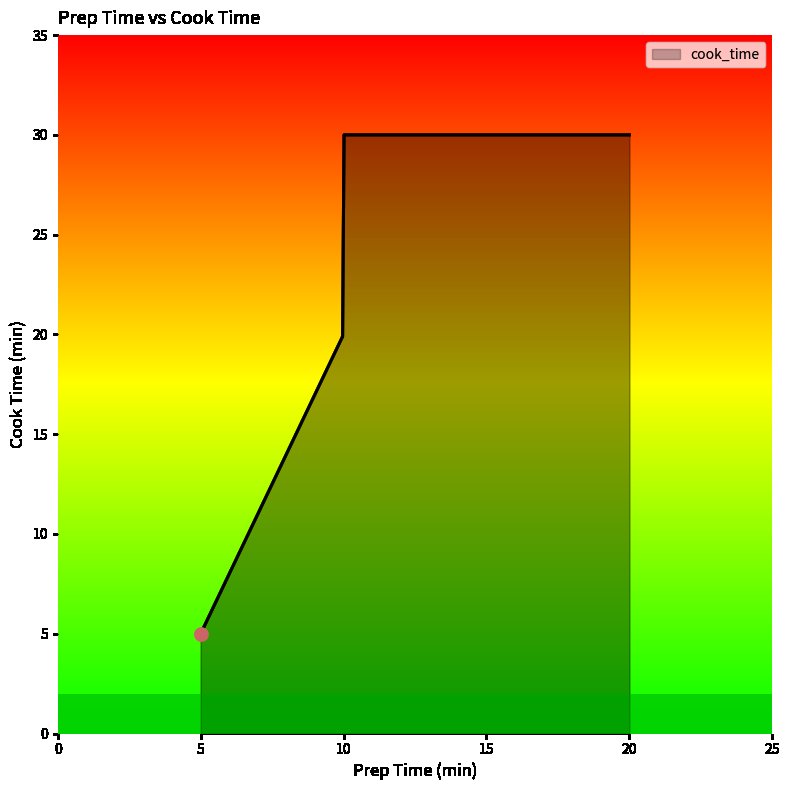

What is the smallest value displayed?

5.0